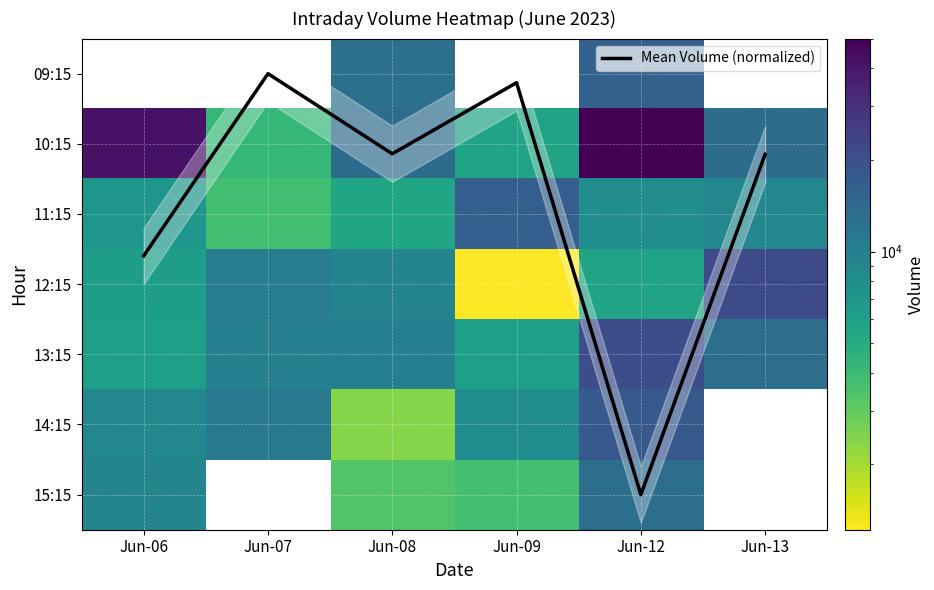

The value of 10:15 at Jun-06 is 69241.4. True or false?

False